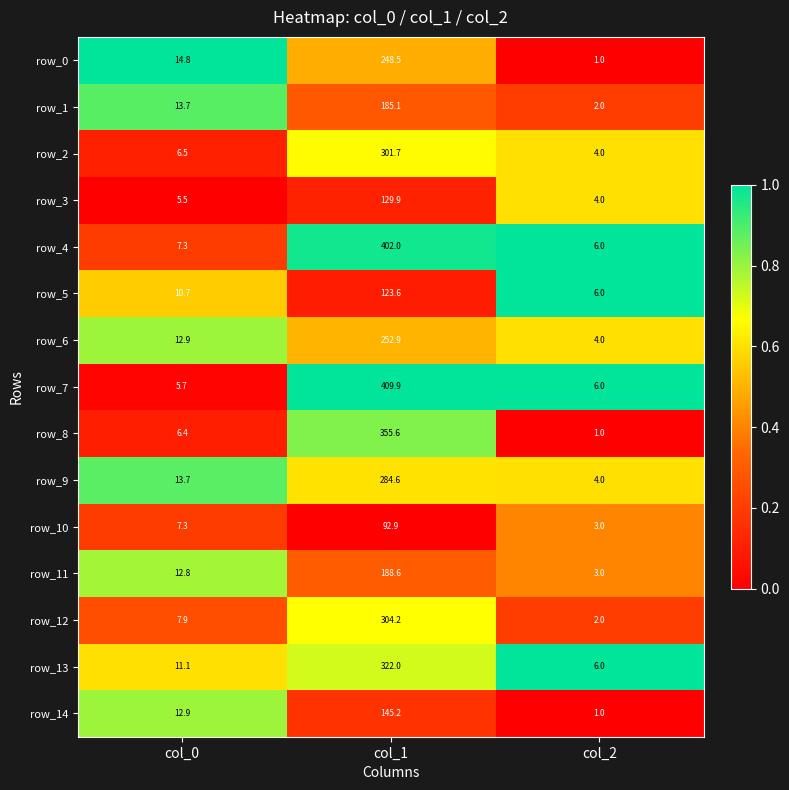

What is the spread (max minus min) of values at col_2?

5.0